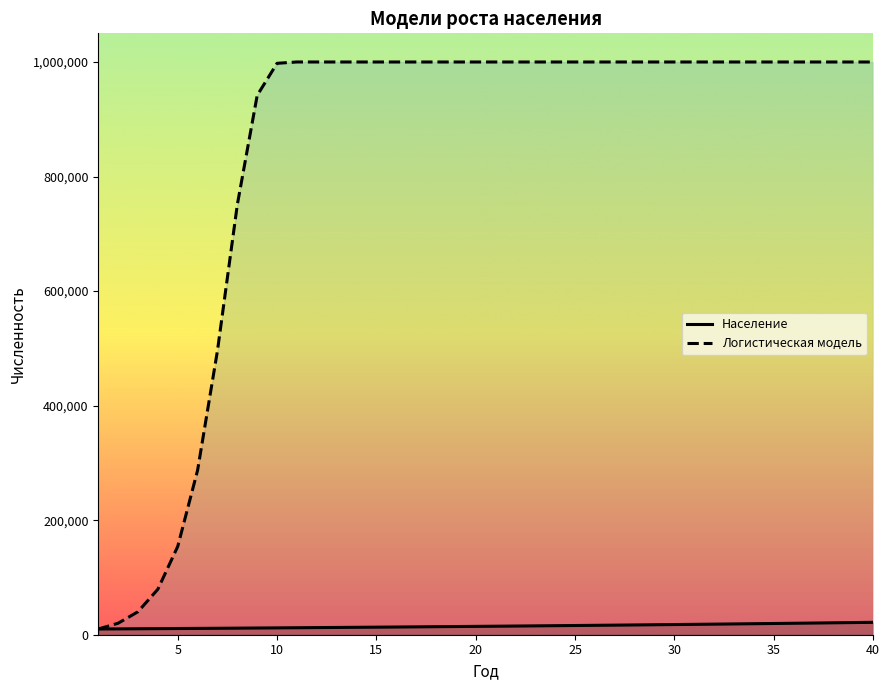

How many values in the Население series exceed 14859?

20